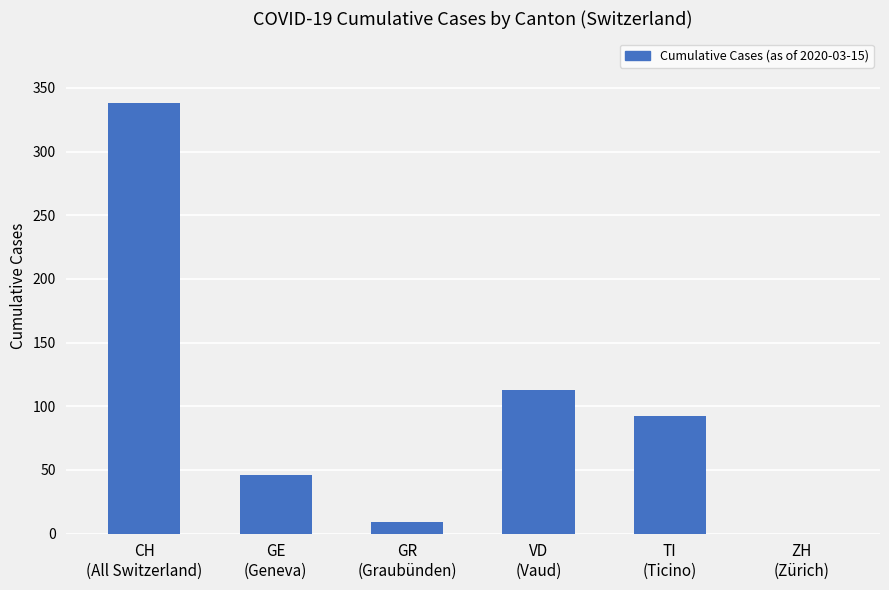

What is the maximum value shown in the chart?

338